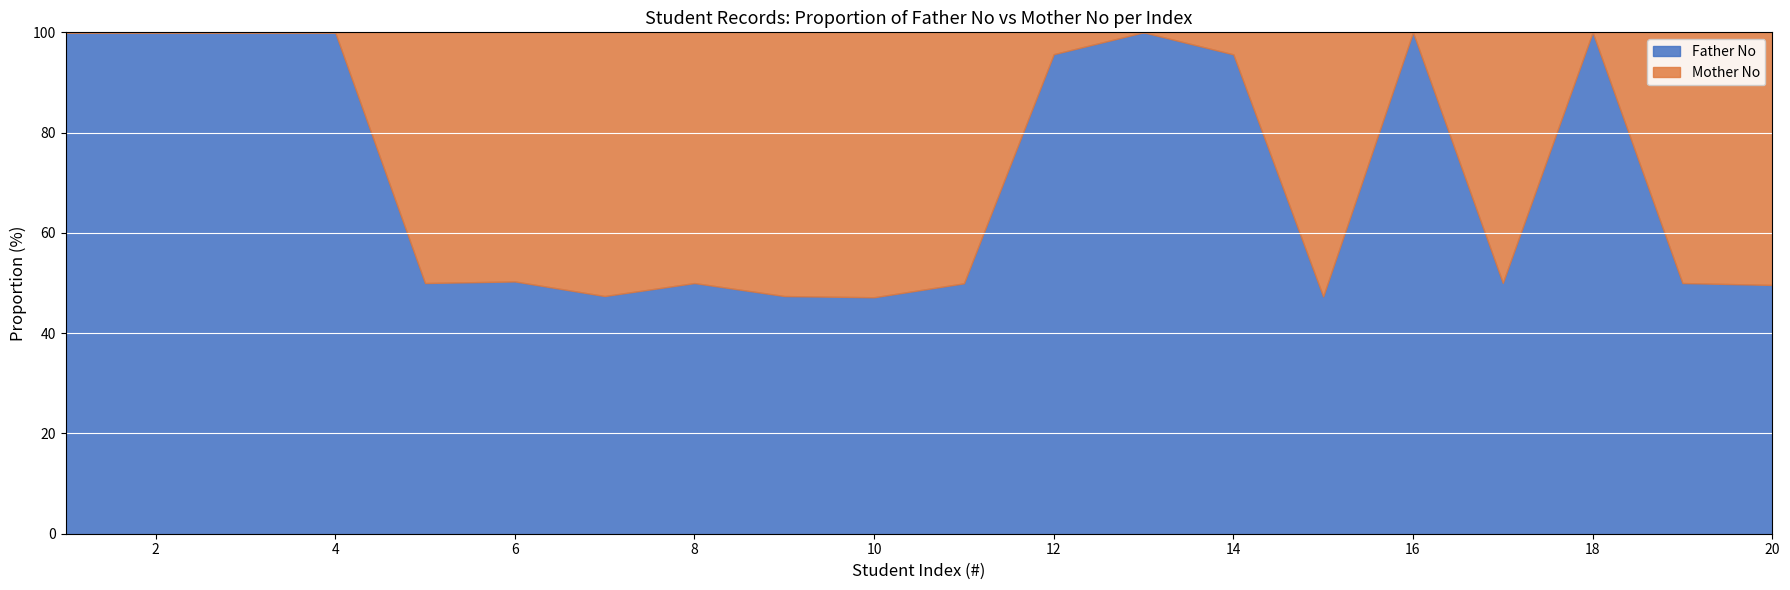

What is the minimum value shown in the chart?

47.2